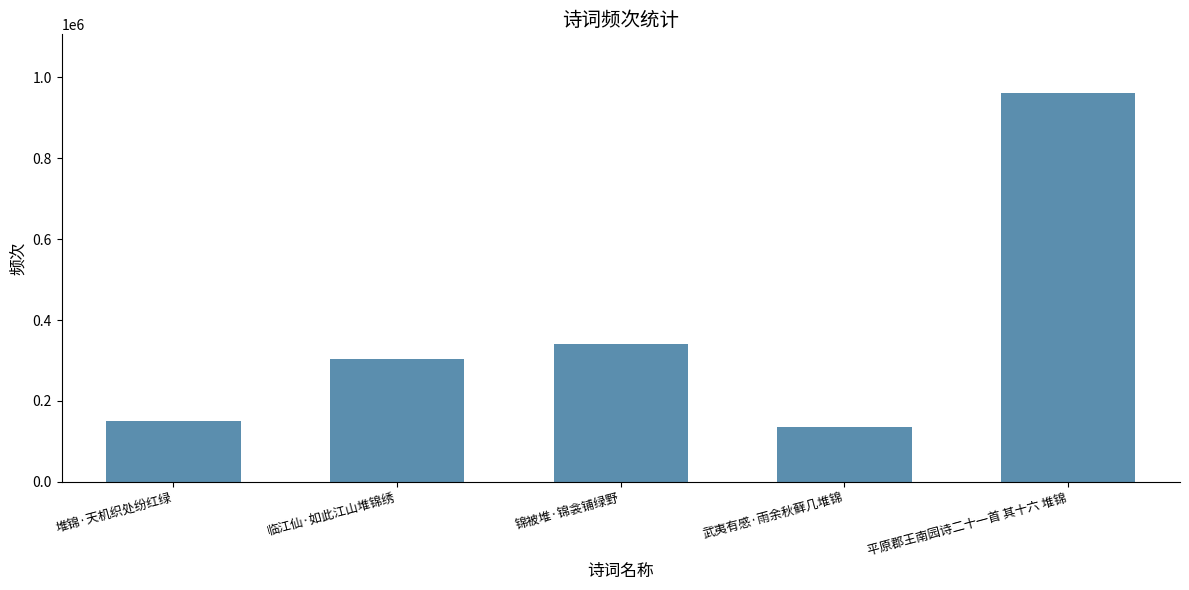

What is the value of the 5th bar from the left?

961261